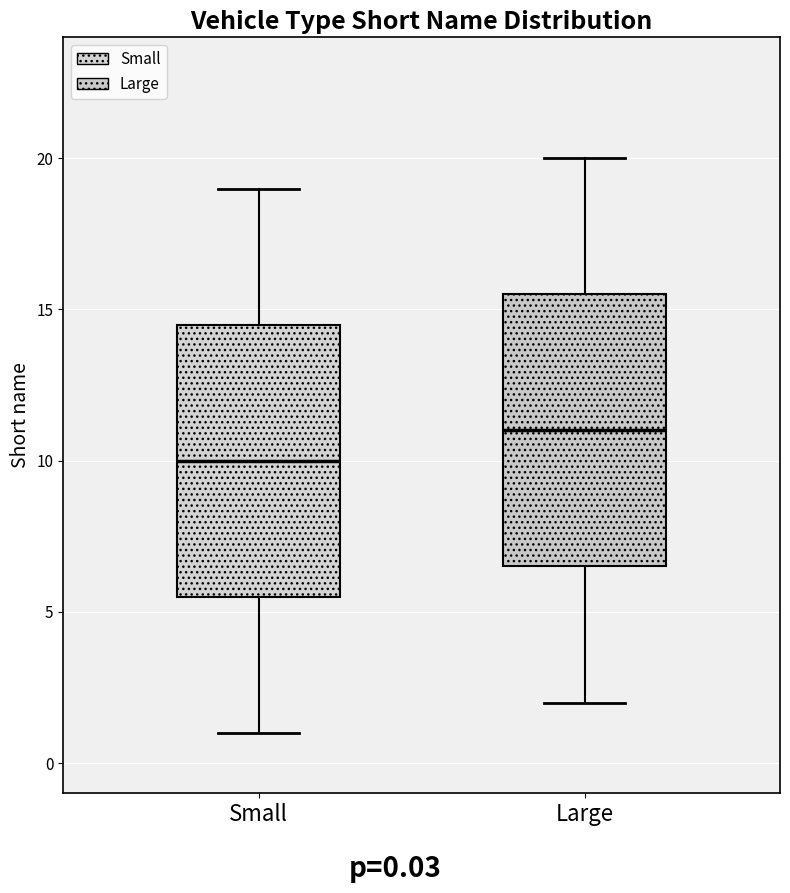

Which box has the highest median line?

Large